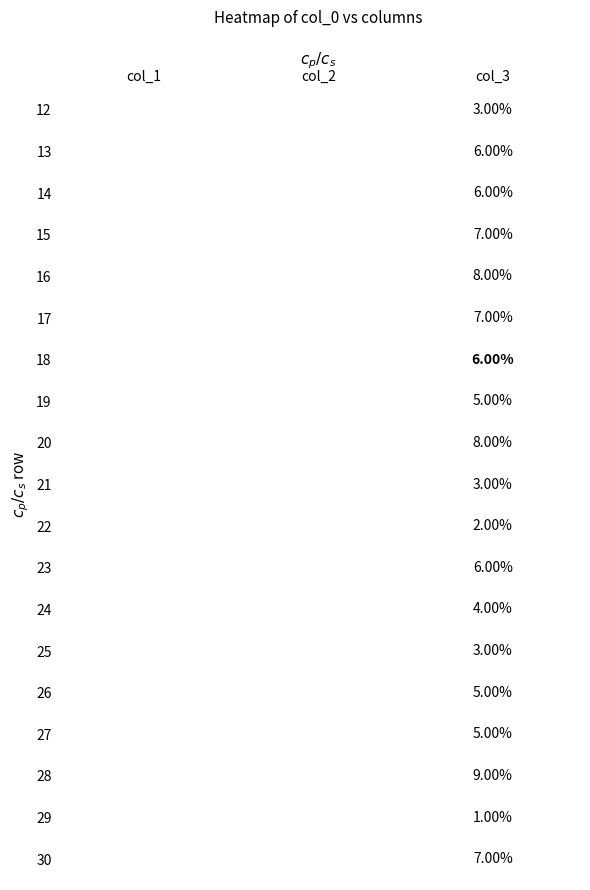

Rank the series by their maximum value, from highest to lowest.

28, 16, 20, 15, 17, 30, 13, 14, 18, 23, 19, 26, 27, 24, 12, 21, 25, 22, 29